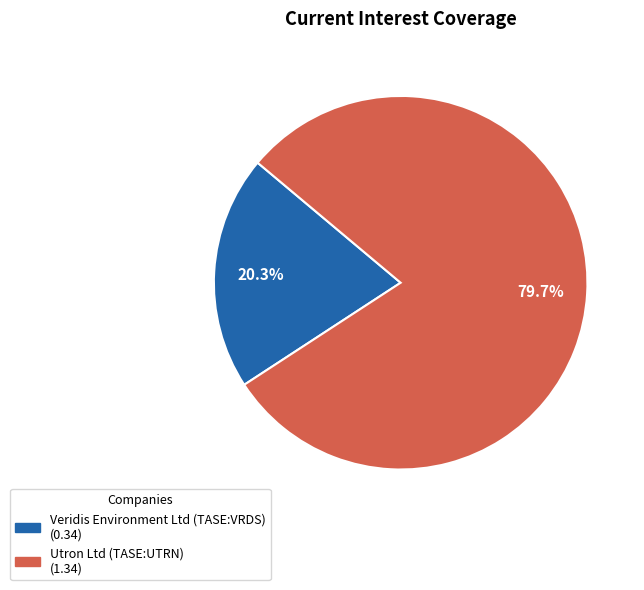

What percentage do Utron Ltd (TASE:UTRN) and Veridis Environment Ltd (TASE:VRDS) together represent?

100.0%